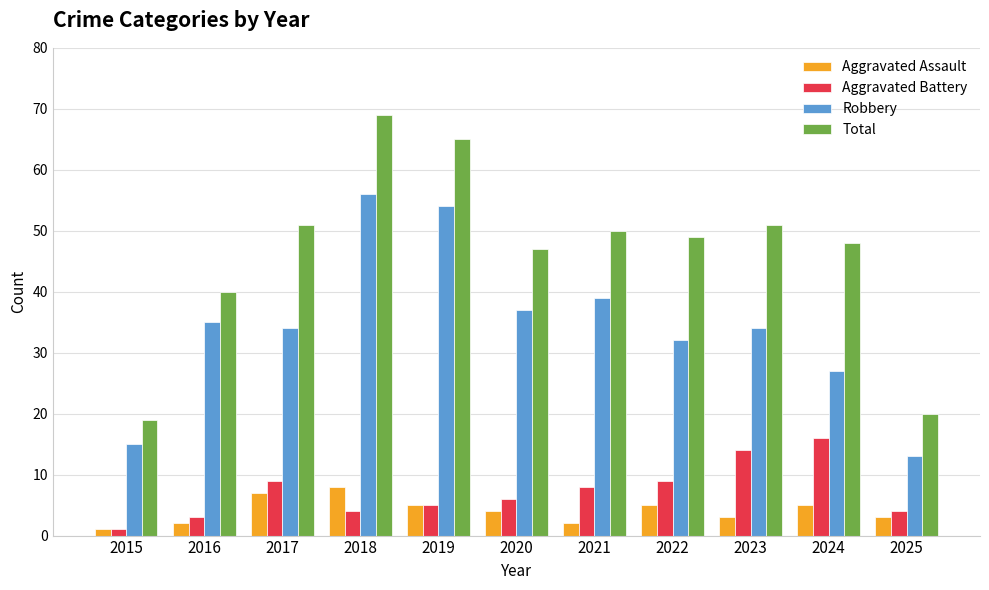

What is the spread (max minus min) of values at 2015?

18